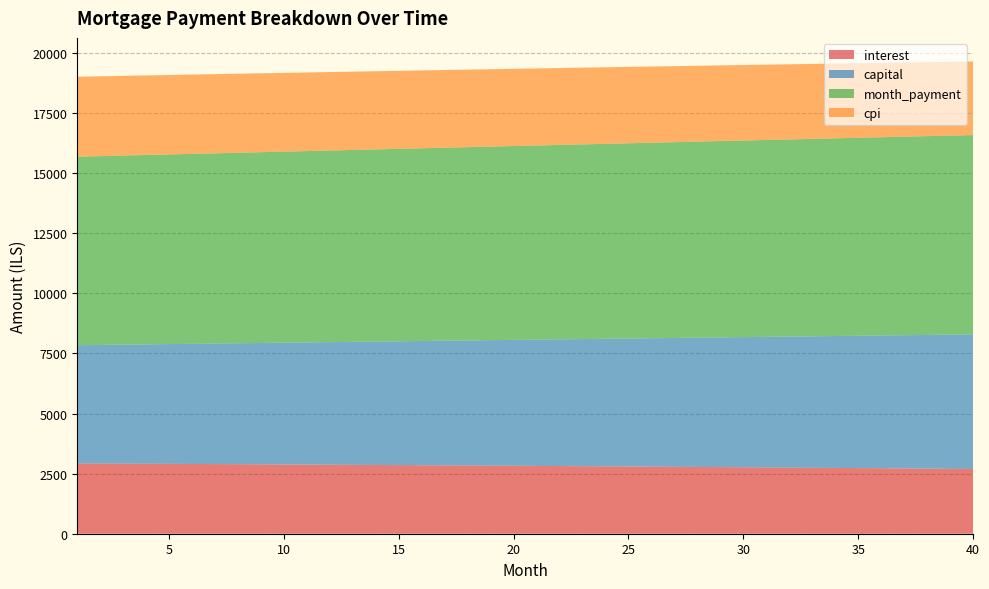

Reading left to right, what are all the values shown in this chart?

interest: 2926.4	2921.8	2917.0	2912.3	2907.5	2902.6	2897.6	2892.6	2887.5	2882.3	2877.1	2871.8	2866.5	2861.0	2855.5	2850.0	2844.4	2838.7	2832.9	2827.0	2821.1	2815.2	2809.1	2803.0	2796.8	2790.5	2784.2	2777.8	2771.3	2764.7	2758.1	2751.4	2744.6	2737.7	2730.8	2723.8	2716.7	2709.5	2702.3	2694.9
capital: 4918.3	4934.7	4951.1	4967.6	4984.2	5000.8	5017.5	5034.2	5051.0	5067.8	5084.7	5101.7	5118.7	5135.7	5152.9	5170.0	5187.3	5204.6	5221.9	5239.3	5256.8	5274.3	5291.9	5309.5	5327.2	5345.0	5362.8	5380.7	5398.6	5416.6	5434.7	5452.8	5471.0	5489.2	5507.5	5525.8	5544.3	5562.7	5581.3	5599.9
month_payment: 7844.7	7856.4	7868.2	7879.9	7891.7	7903.4	7915.1	7926.8	7938.5	7950.2	7961.8	7973.5	7985.1	7996.8	8008.4	8020.0	8031.6	8043.2	8054.8	8066.4	8077.9	8089.5	8101.0	8112.5	8124.0	8135.5	8147.0	8158.4	8169.9	8181.3	8192.7	8204.2	8215.5	8226.9	8238.3	8249.6	8261.0	8272.3	8283.6	8294.8
cpi: 3328.1	3322.7	3317.3	3311.8	3306.2	3300.5	3294.8	3289.0	3283.1	3277.2	3271.2	3265.1	3258.9	3252.6	3246.3	3239.9	3233.4	3226.8	3220.2	3213.4	3206.6	3199.7	3192.8	3185.7	3178.6	3171.4	3164.1	3156.7	3149.2	3141.6	3134.0	3126.3	3118.4	3110.5	3102.5	3094.5	3086.3	3078.1	3069.7	3061.3